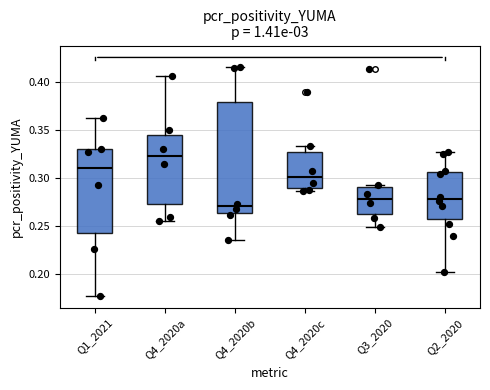

Comparing the boxes themselves (not the whiskers), which one is the tallest?

Q4_2020b